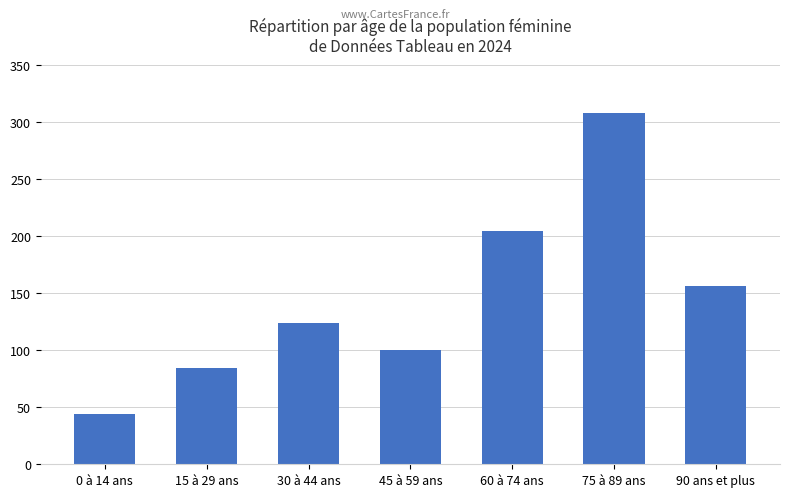

How many bars are there in total?

7